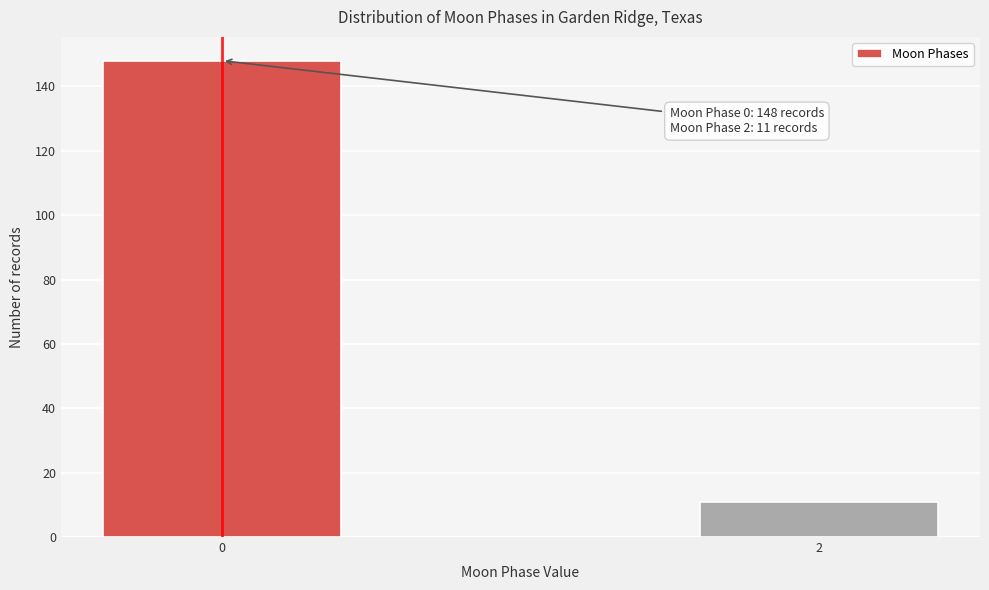

Reading left to right, transcribe all the data shown in this chart.

148	11